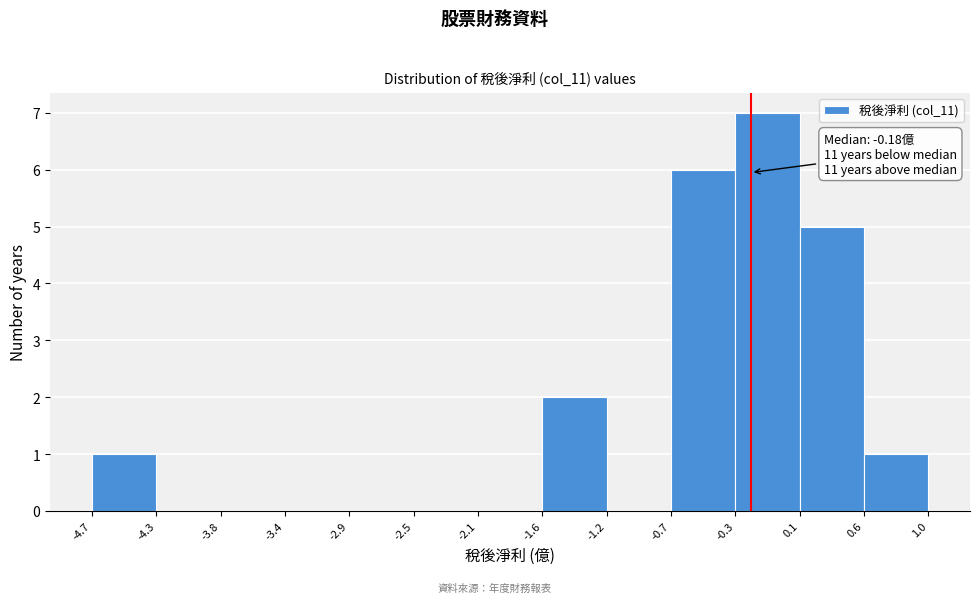

Which range on the x-axis has the tallest bar?

-0.3 to 0.1